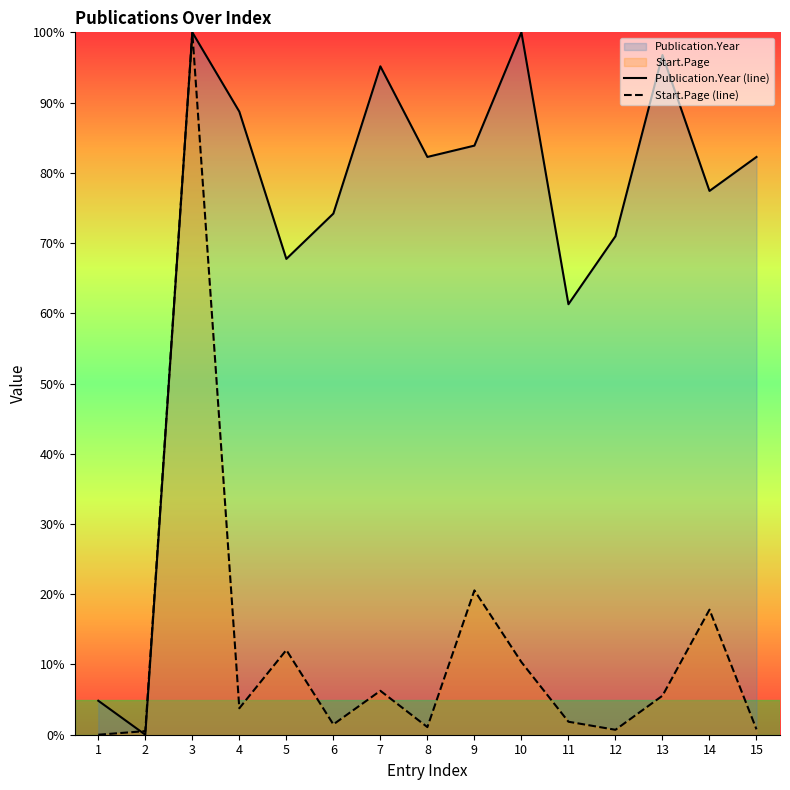

Which has a higher value, 4 or 5?

4